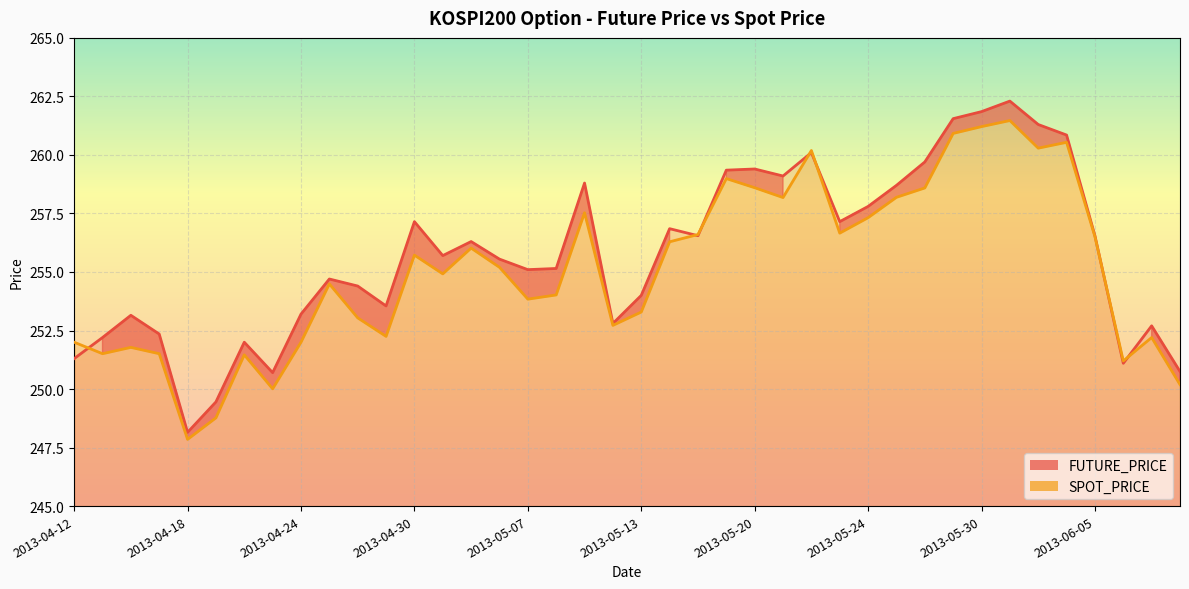

At 2013-06-04, list the series in order from largest to smallest.

FUTURE_PRICE, SPOT_PRICE